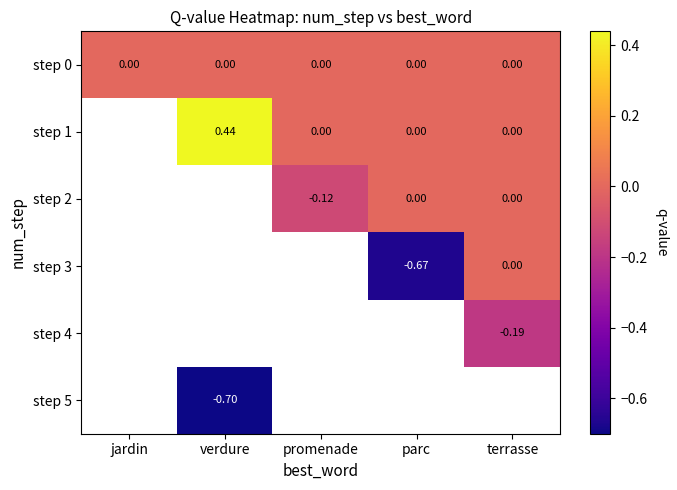

Is the value of step 5 at verdure greater than the value of step 2 at parc?

No